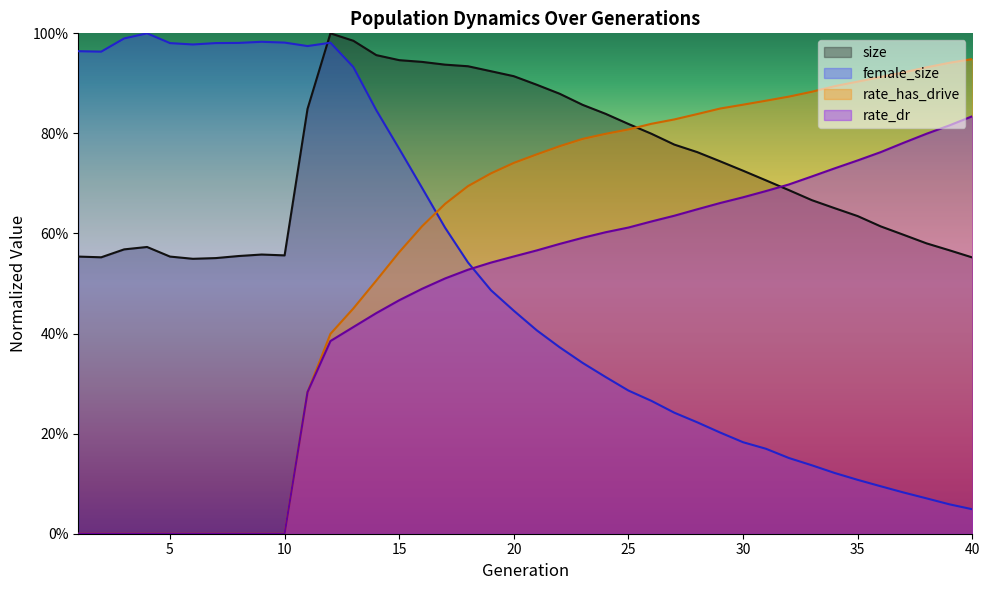

Which category has the lowest value across all series?

1